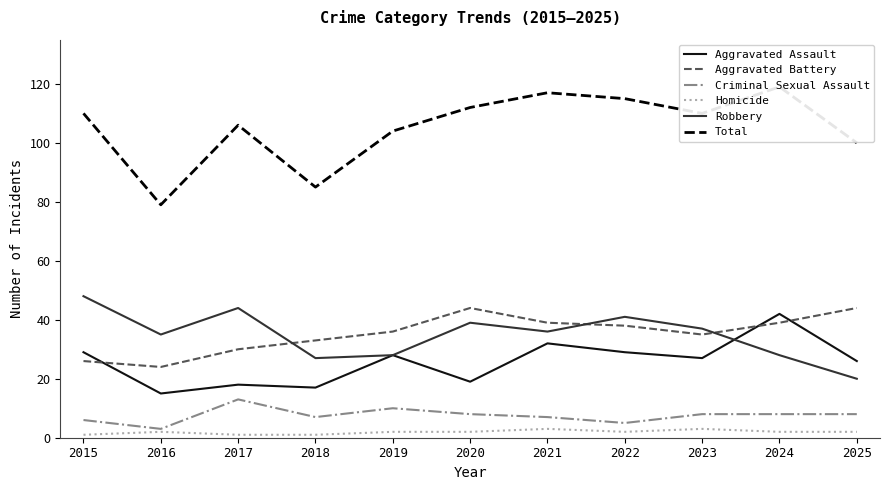

Is it true that Criminal Sexual Assault equals 5 at 2022?

True